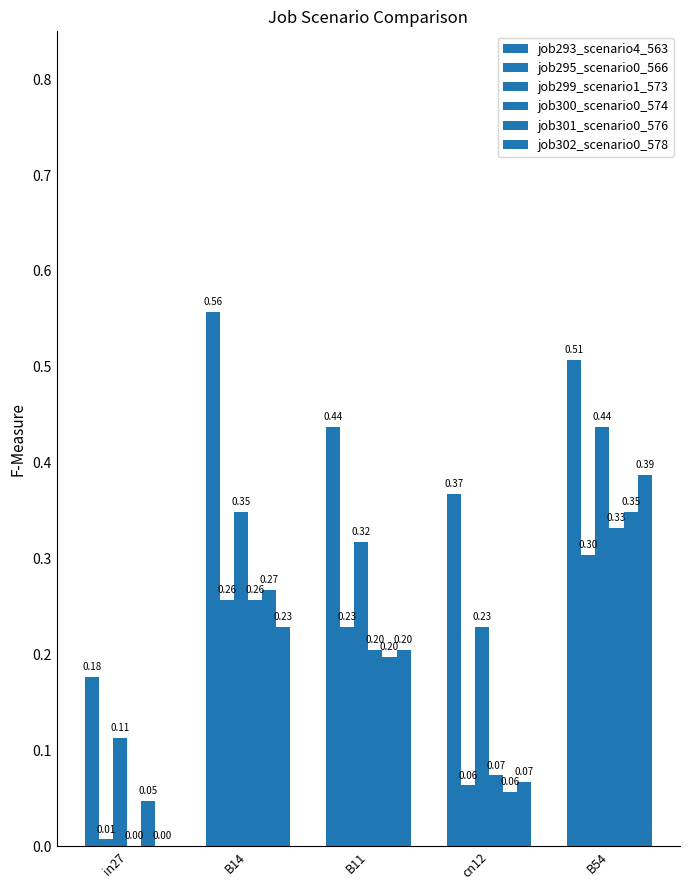

Which series changed the most between in27 and B11?

job293_scenario4_563